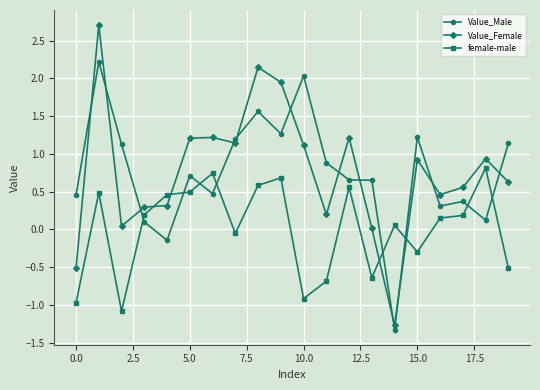

List the series in order of their peak value, lowest first.

female-male, Value_Male, Value_Female